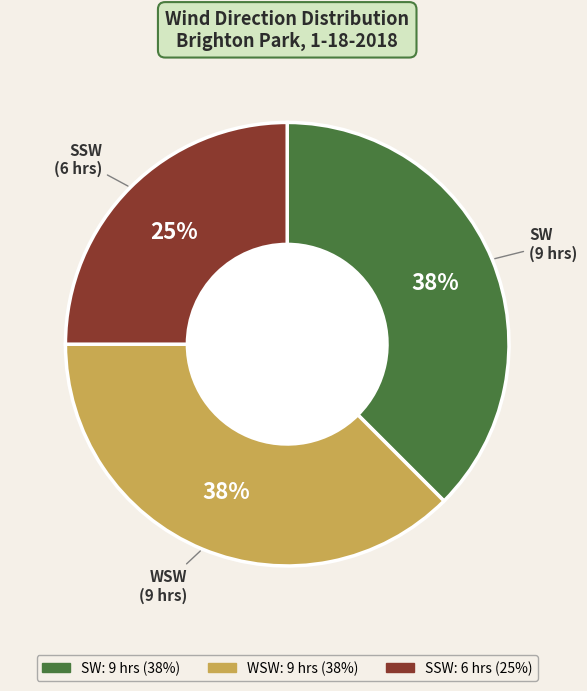

What percentage is the SSW slice, to the nearest percent?

25%